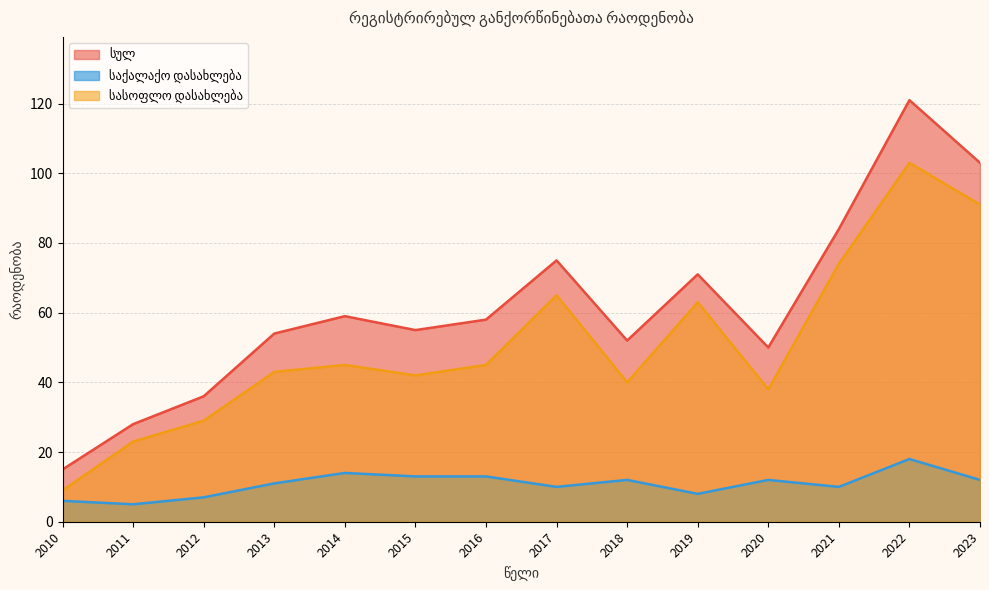

How many interior local valleys does the სულ series have?

3